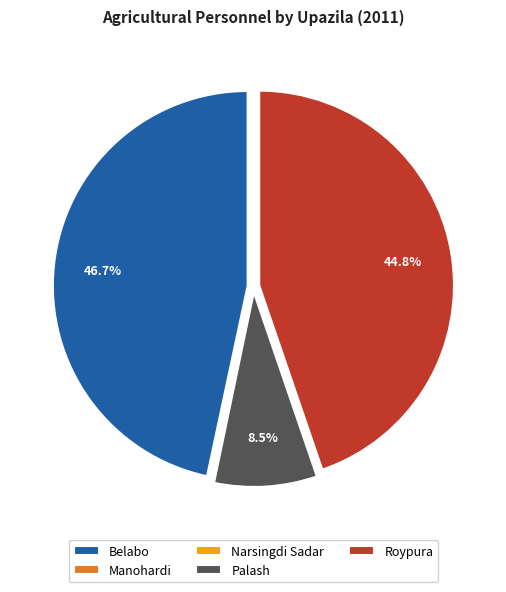

Is there any slice that represents more than half of the pie?

No